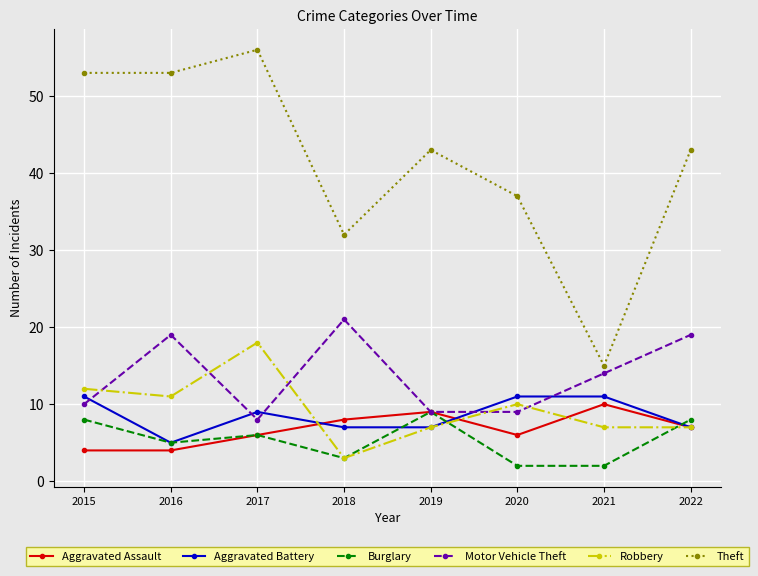

What value does the Motor Vehicle Theft series have at 2020?

9